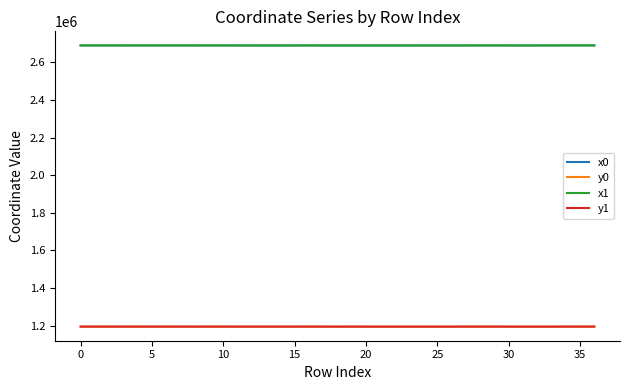

What is the highest value of the y1 series?

1194746.4